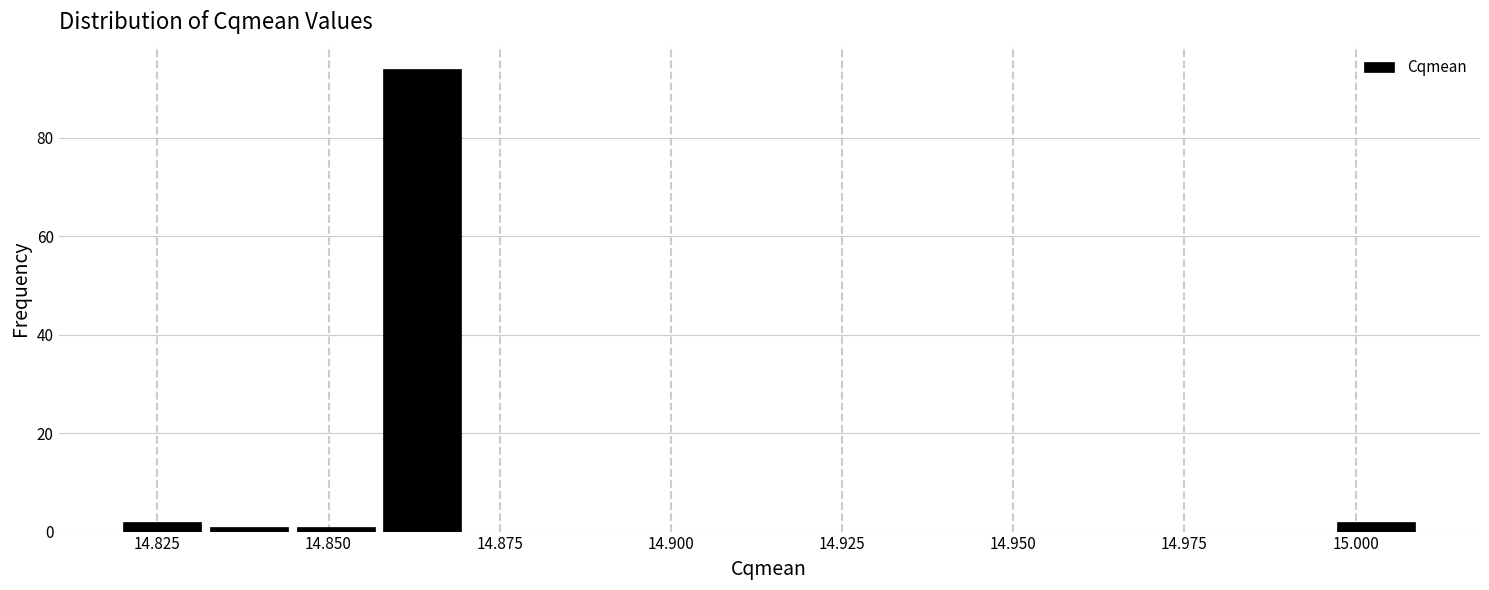

Read against the x-axis, roughly where is the centre of the tallest bar?

14.865